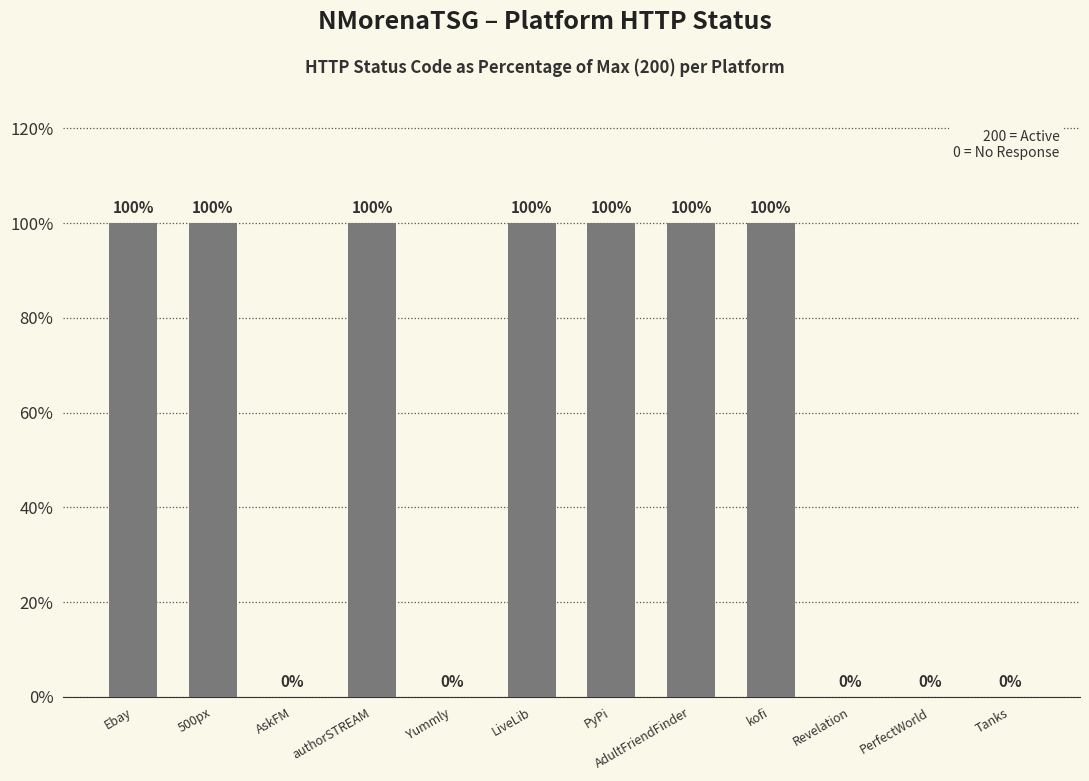

Count the number of data series in this chart.

1